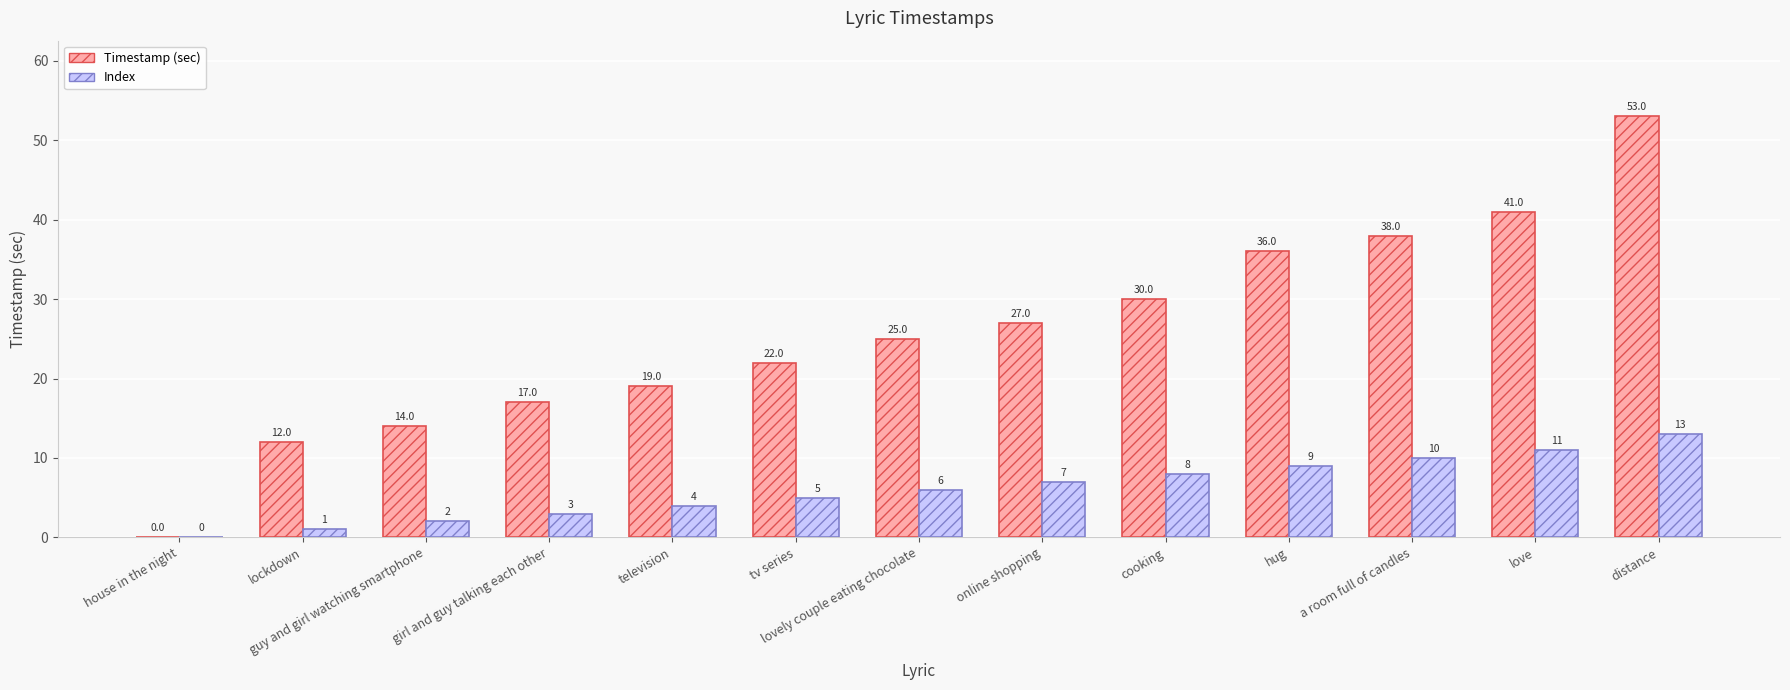

Reading right to left, what are all the values shown in this chart?

Timestamp (sec): distance=53	love=41	a room full of candles=38	hug=36	cooking=30	online shopping=27	lovely couple eating chocolate=25	tv series=22	television=19	girl and guy talking each other=17	guy and girl watching smartphone=14	lockdown=12	house in the night=0
Index: distance=13	love=11	a room full of candles=10	hug=9	cooking=8	online shopping=7	lovely couple eating chocolate=6	tv series=5	television=4	girl and guy talking each other=3	guy and girl watching smartphone=2	lockdown=1	house in the night=0